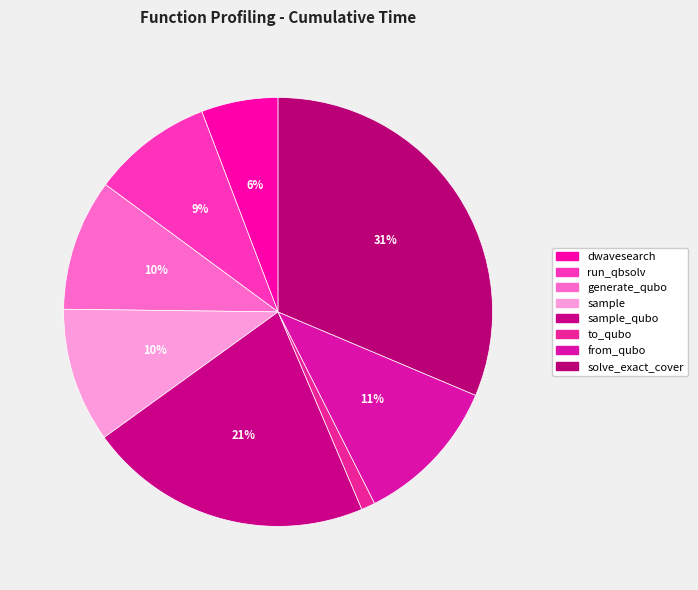

How many segments does this pie chart have?

8